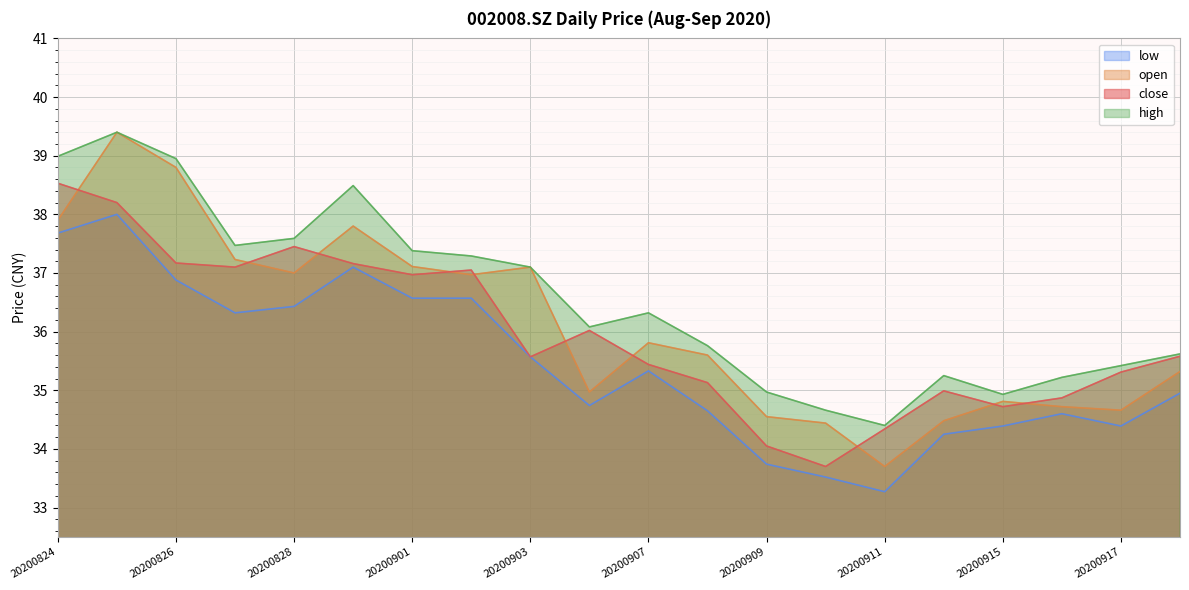

True or false: low and high cross at least once.

False